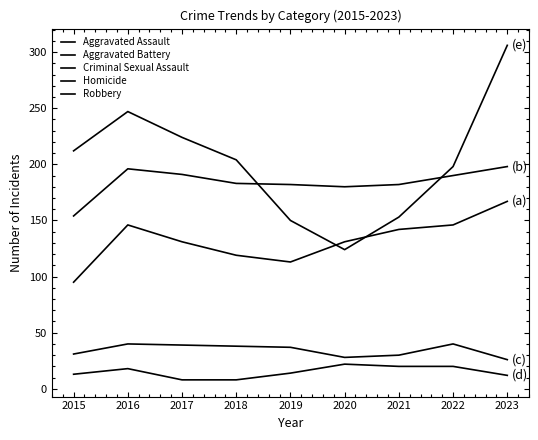

The Robbery series shows 50 at 2015. True or false?

False